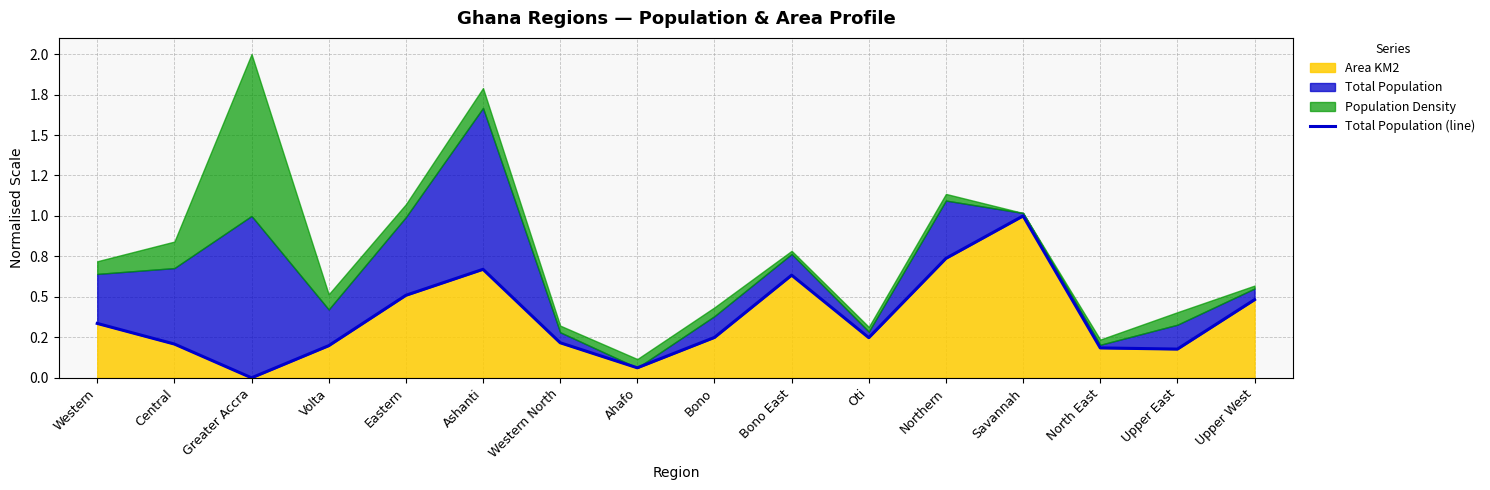

What is the sum of the values at Eastern and North East?

0.7